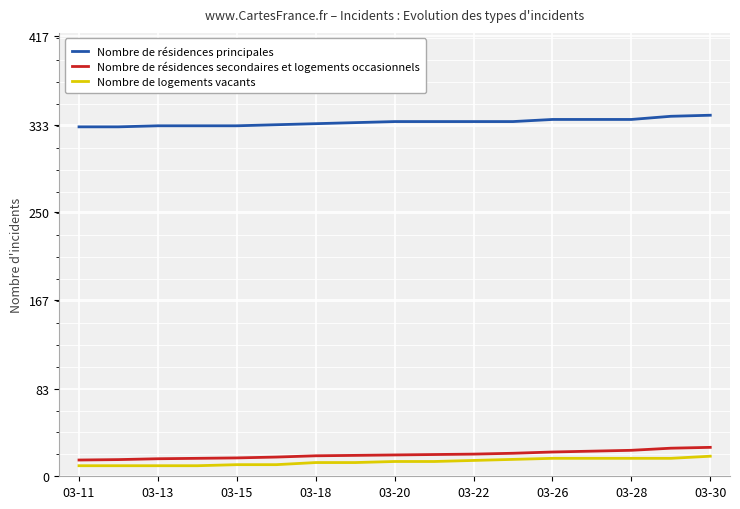

What is the difference between the maximum and minimum values in the Nombre de résidences principales series?

11.0